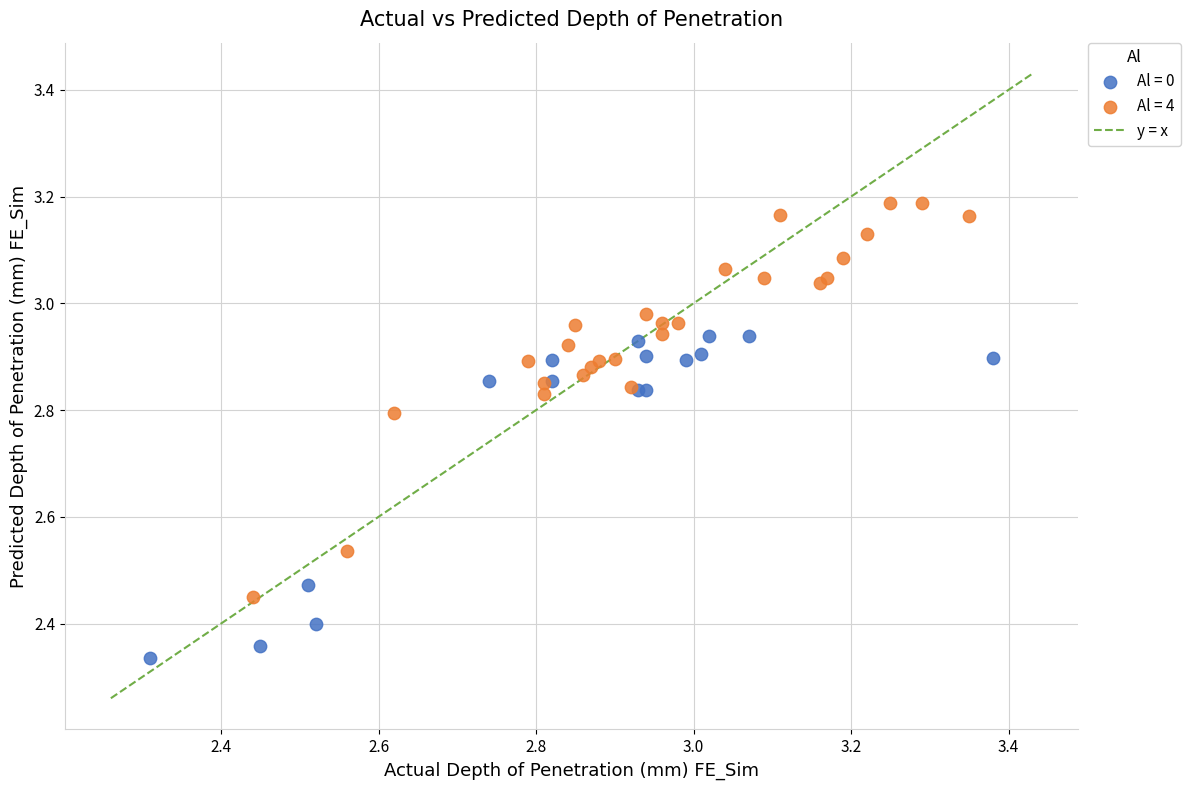

Which series contains the lowest Y value?

Al = 0